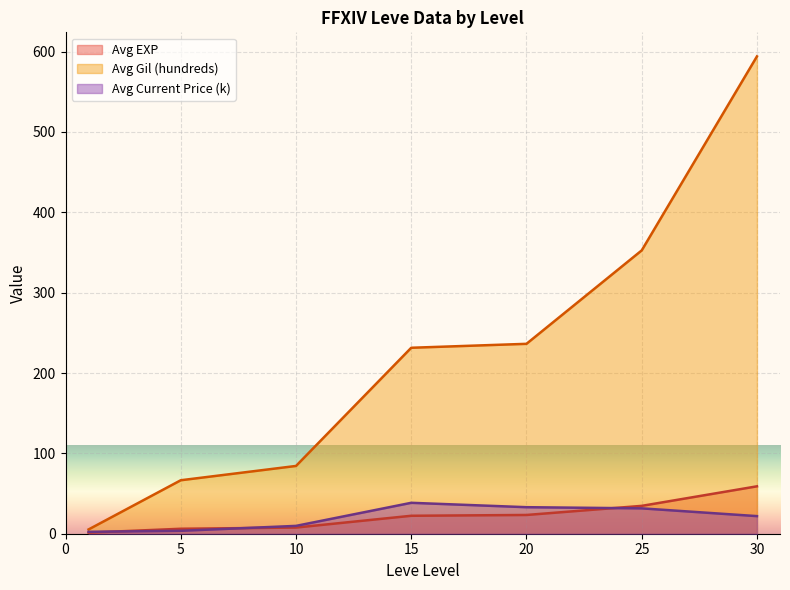

What is the difference between the highest and lowest values at 30?

572.1